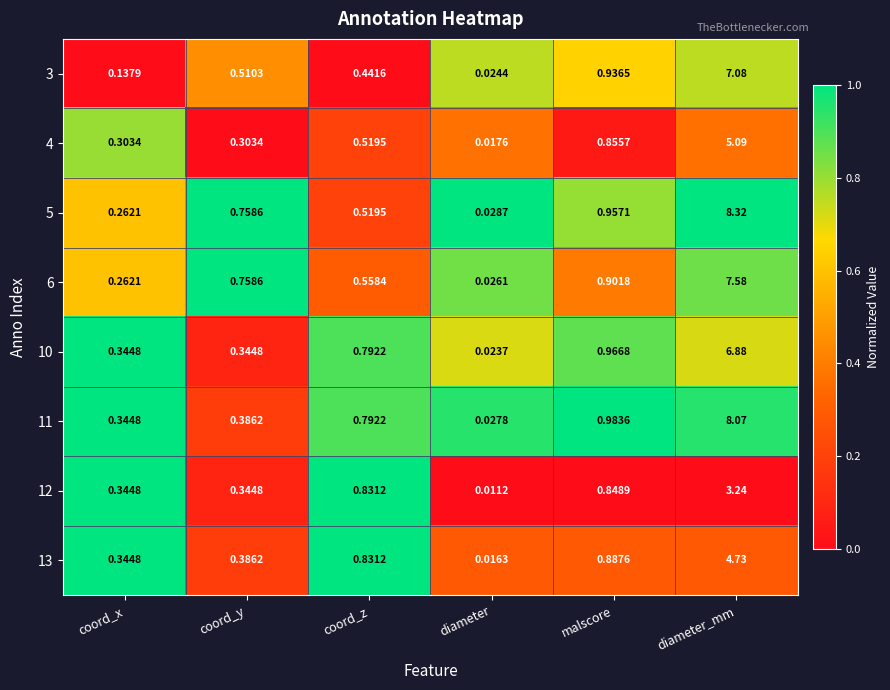

Which category has the highest value in the 12 series?

diameter_mm